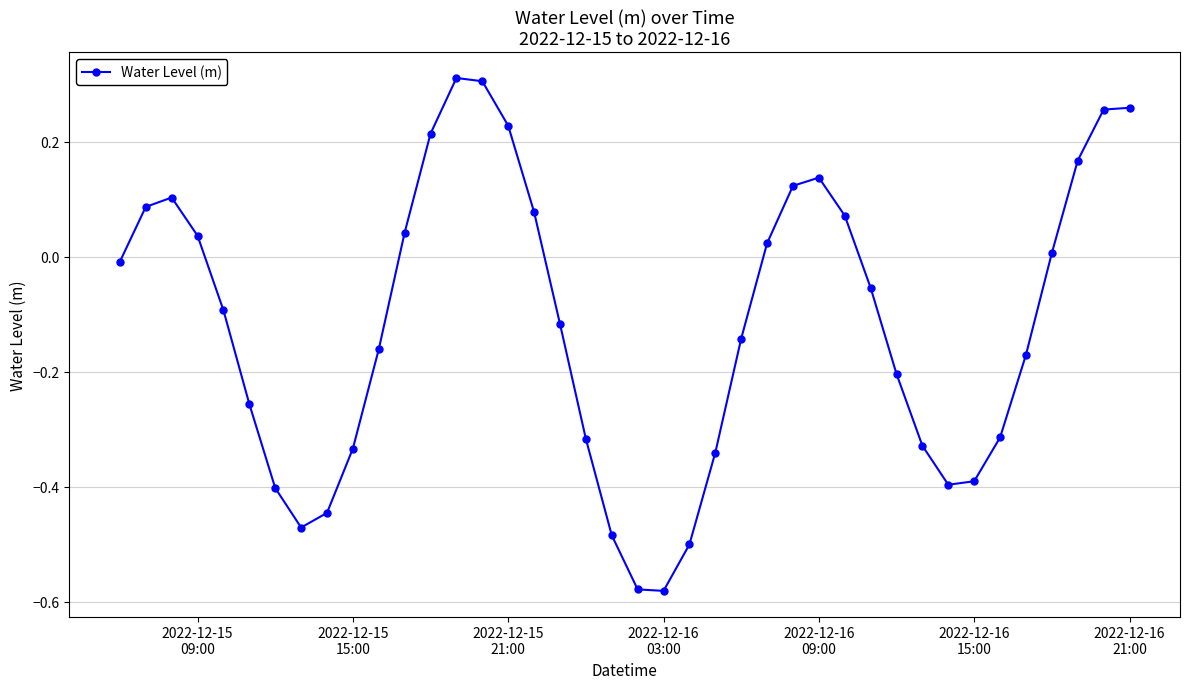

What is the difference between the maximum and minimum values?

0.9